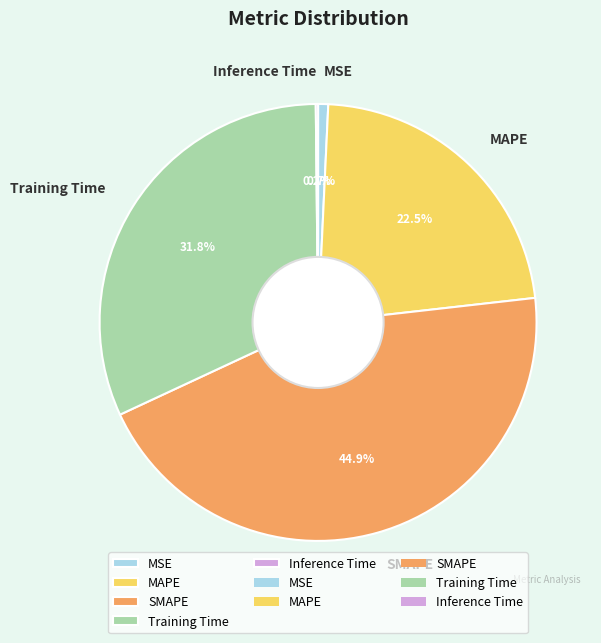

Is the sum of Training Time and MSE greater than half?

No